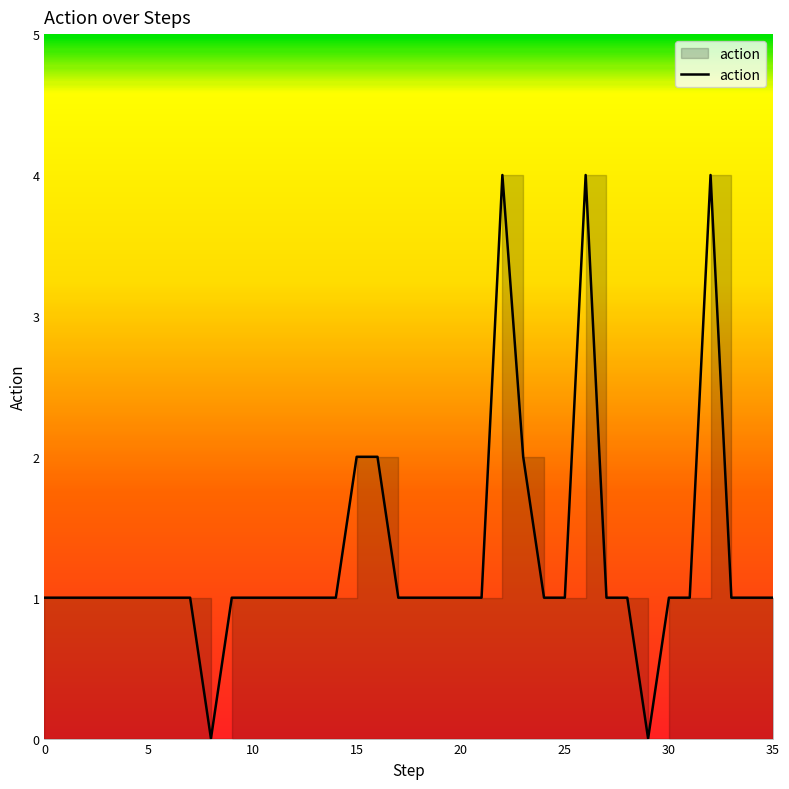

What value does the data have at 33?

1